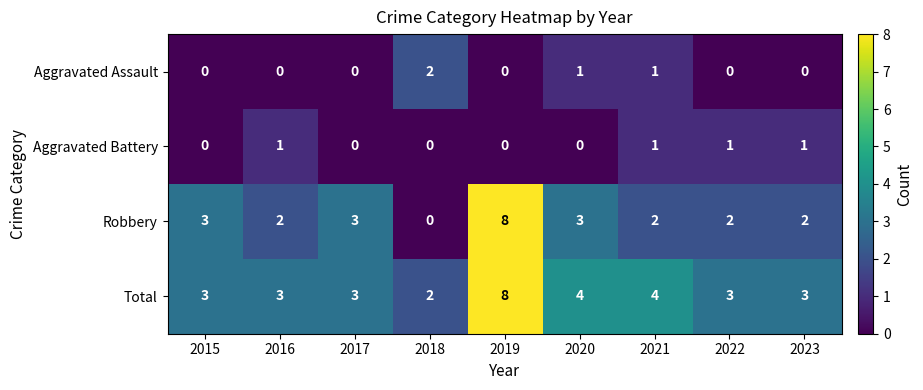

What is the total value across all series at 2020?

8